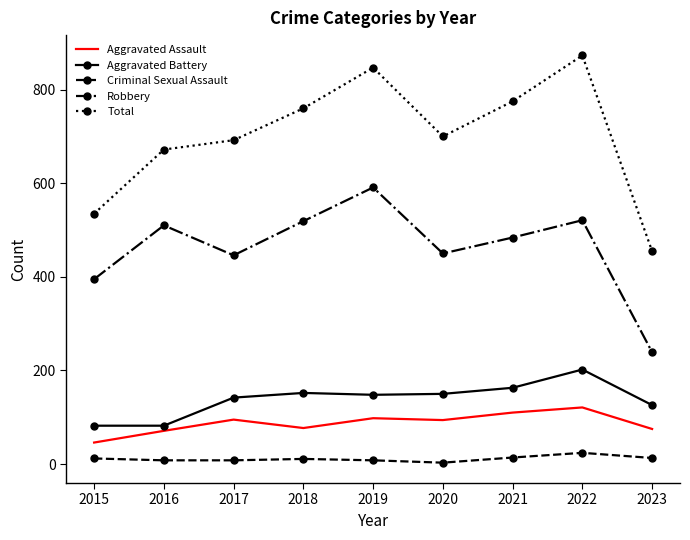

Is the value of Criminal Sexual Assault at 2019 greater than the value of Robbery at 2018?

No